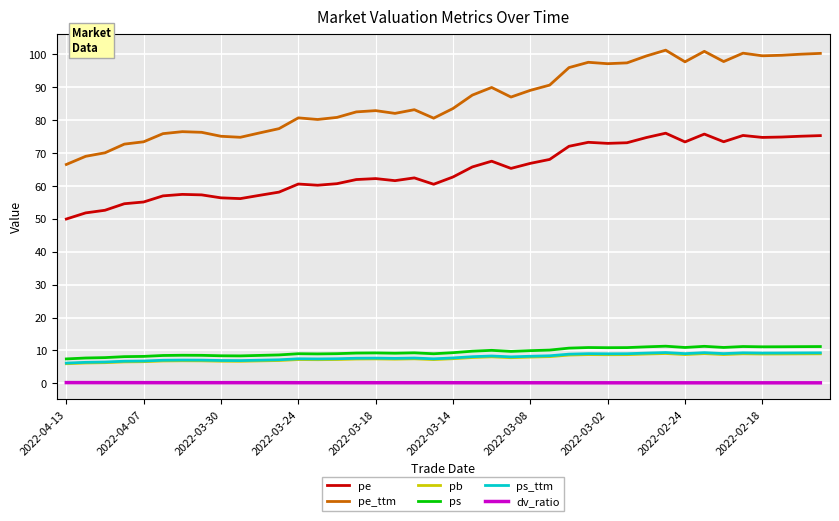

Which series has the largest total across all categories?

pe_ttm